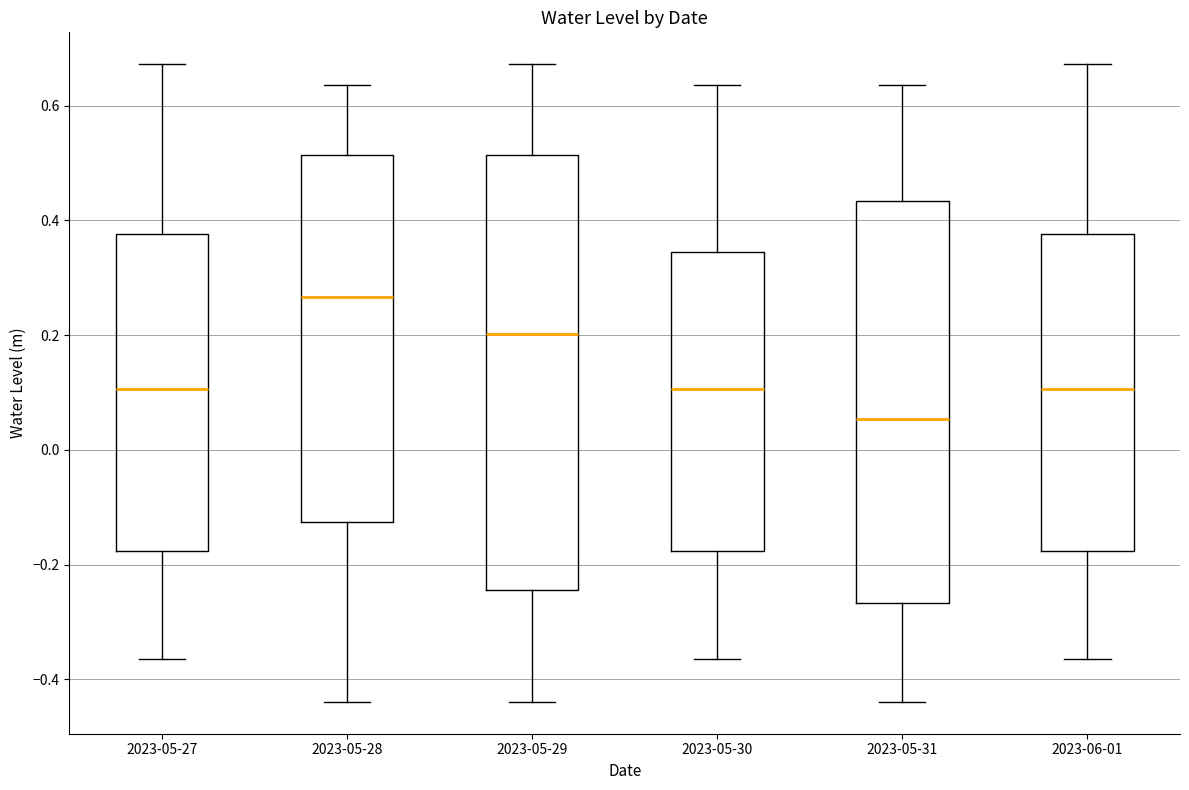

Which box is the tallest, from its lower edge to its upper edge?

2023-05-29